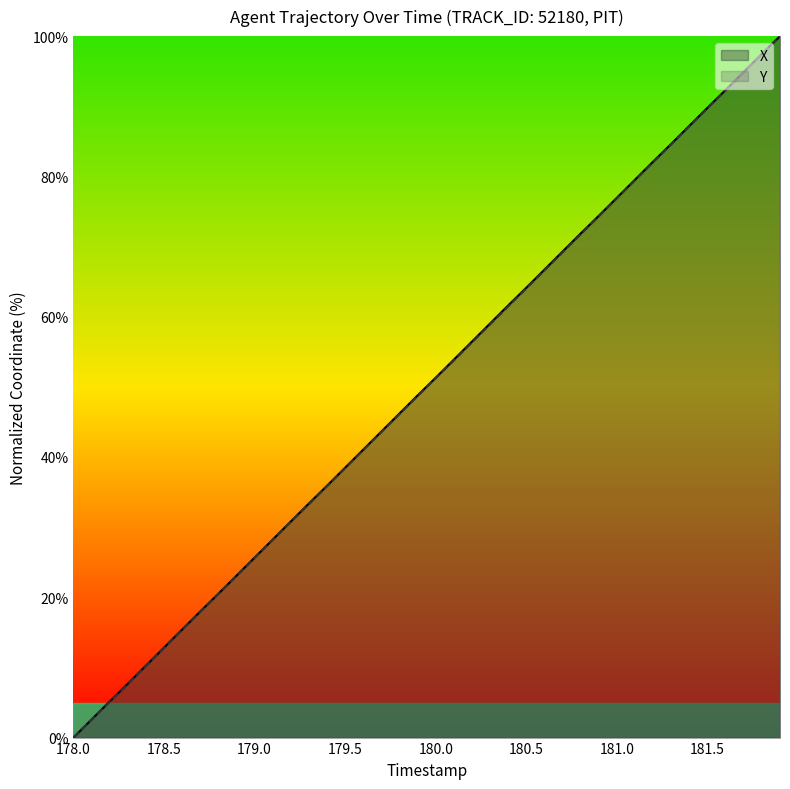

True or false: Y and X intersect in this chart.

False